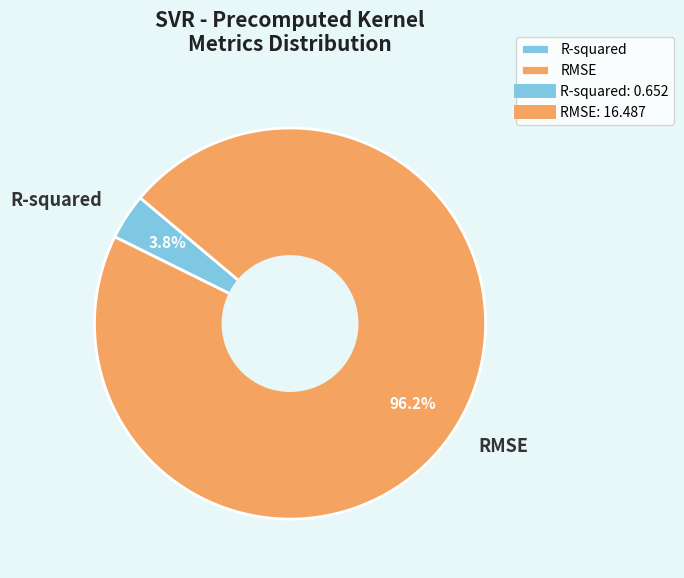

Which category has the biggest portion of the pie?

RMSE